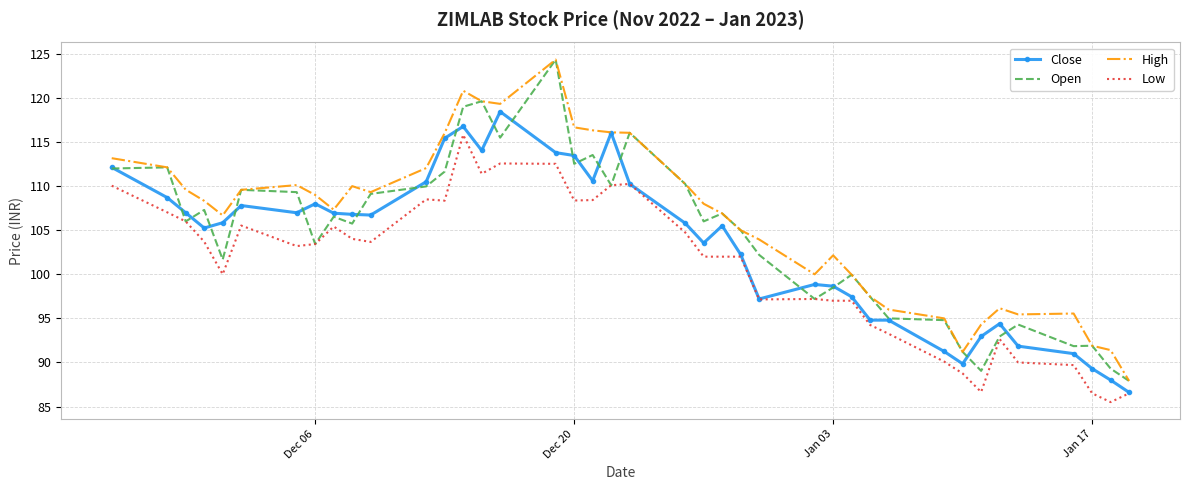

Which series has the largest total across all categories?

High